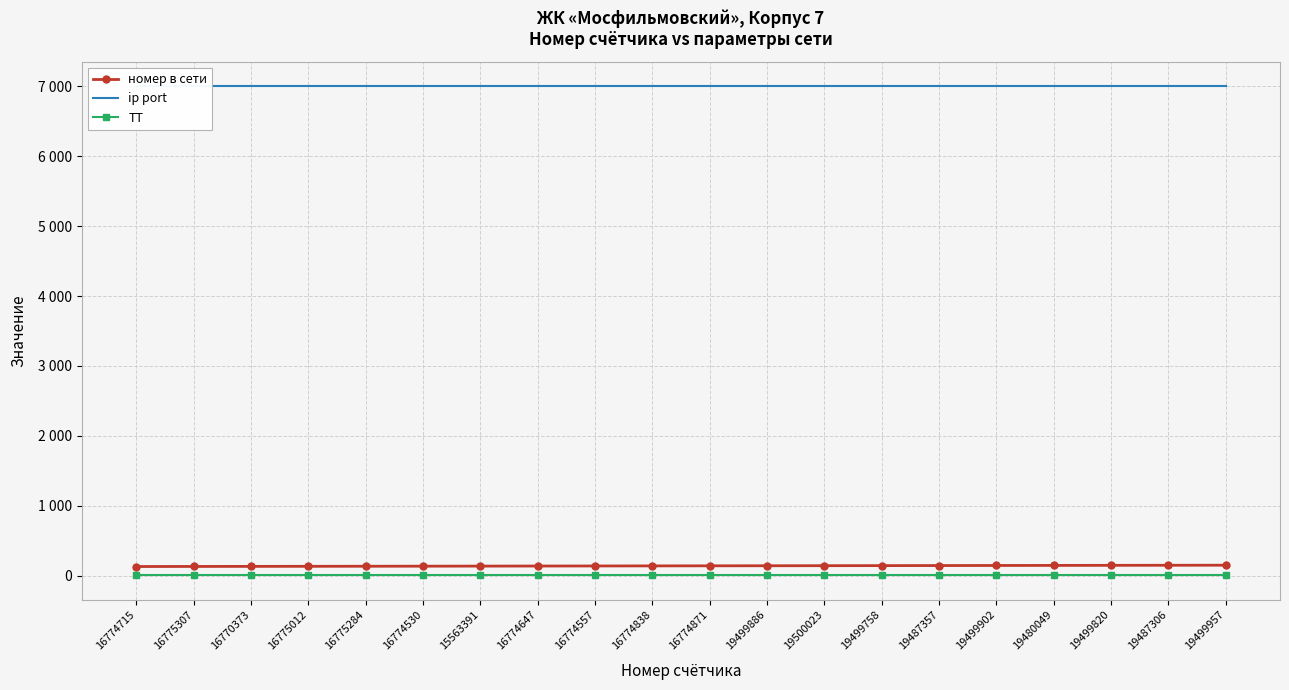

At which label does номер в сети reach its minimum?

16774715